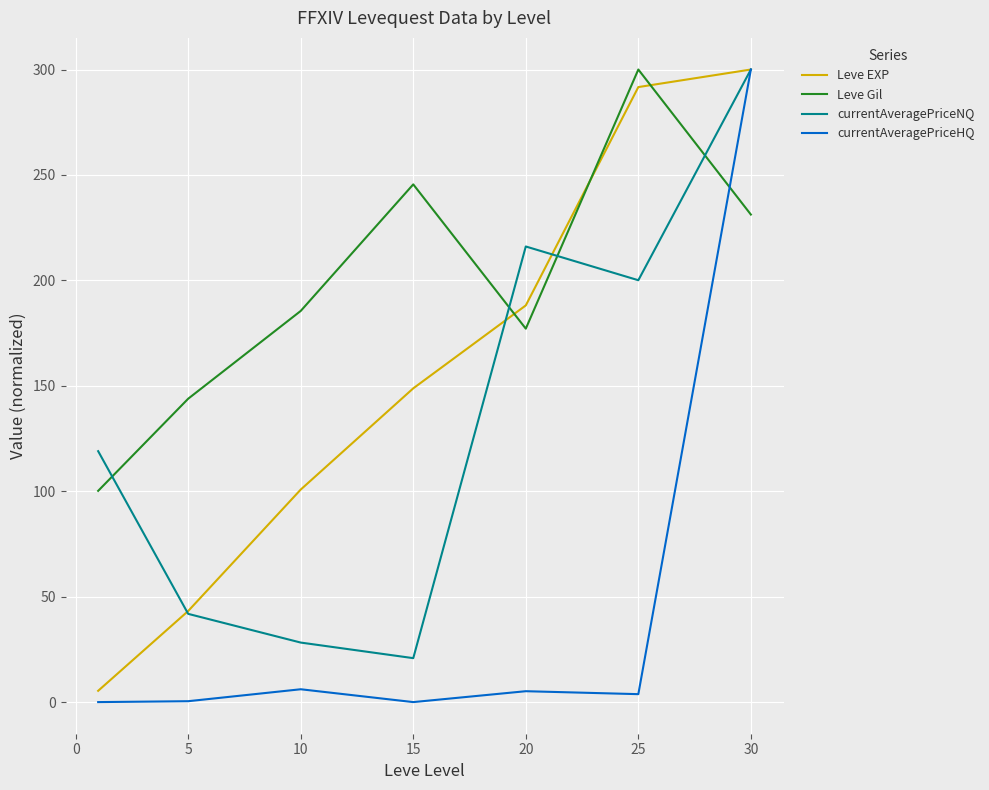

Which series has the largest total across all categories?

Leve Gil